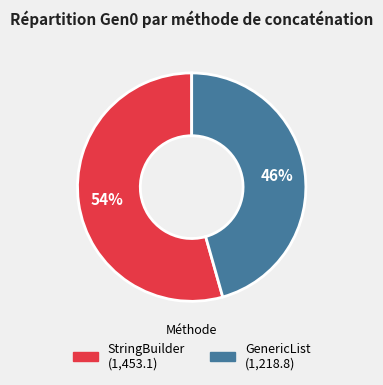

To the nearest percent, what is the average slice percentage?

50%